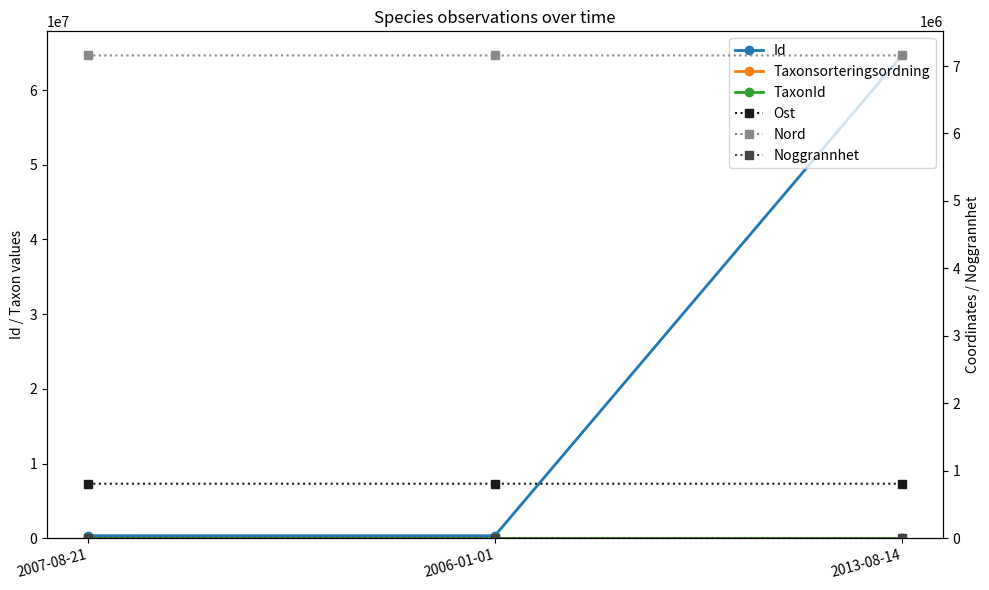

How many data points in Ost are above 808542?

2